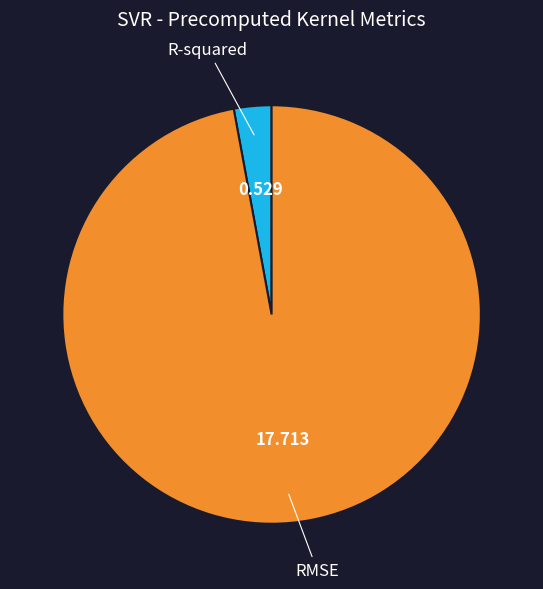

Between R-squared and RMSE, which is larger?

RMSE